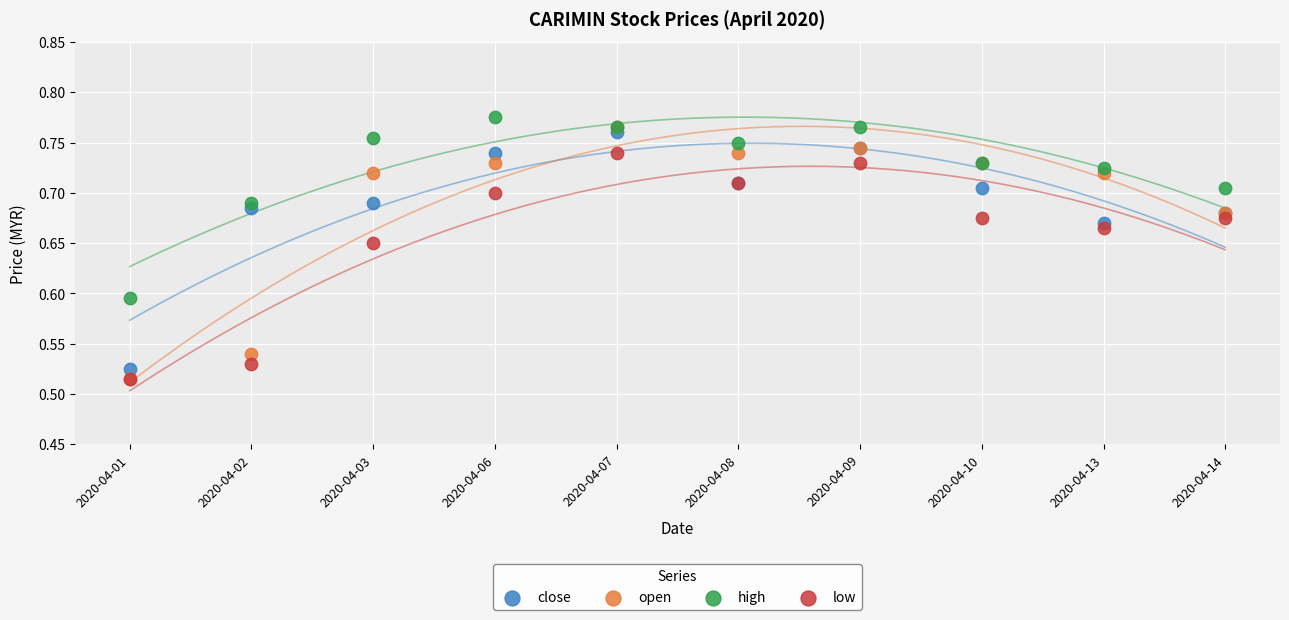

Which series has the widest spread of Y values?

open